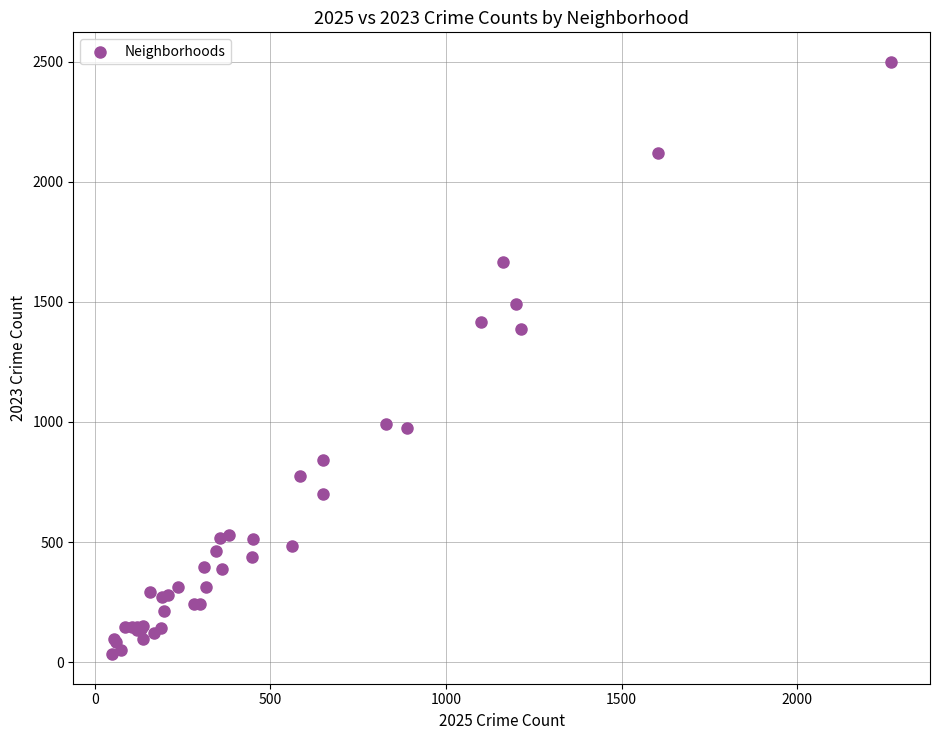

What Y value in the scatter plot is closest to 1266?

1388